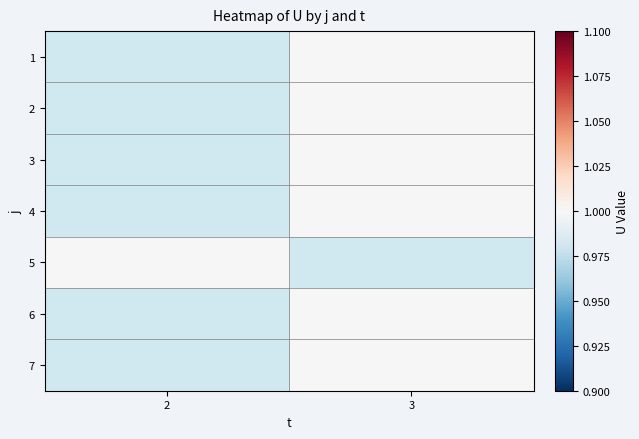

List the series in order of their overall mean, lowest first.

1, 2, 3, 4, 5, 6, 7